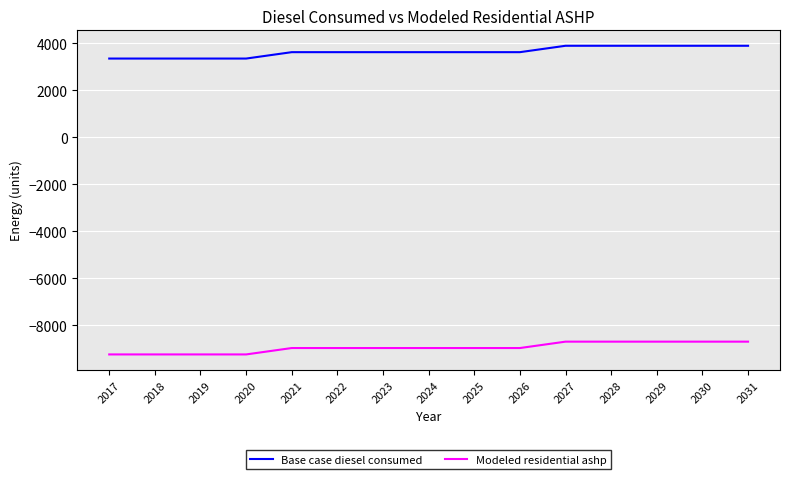

Reading left to right, extract all data points from this chart.

Base case diesel consumed: 2017=3346.2	2018=3346.2	2019=3346.2	2020=3346.2	2021=3618.1	2022=3618.1	2023=3618.1	2024=3618.1	2025=3618.1	2026=3618.1	2027=3890.0	2028=3890.0	2029=3890.0	2030=3890.0	2031=3890.0
Modeled residential ashp: 2017=-9239.7	2018=-9239.7	2019=-9239.7	2020=-9239.7	2021=-8967.8	2022=-8967.8	2023=-8967.8	2024=-8967.8	2025=-8967.8	2026=-8967.8	2027=-8696.0	2028=-8696.0	2029=-8696.0	2030=-8696.0	2031=-8696.0